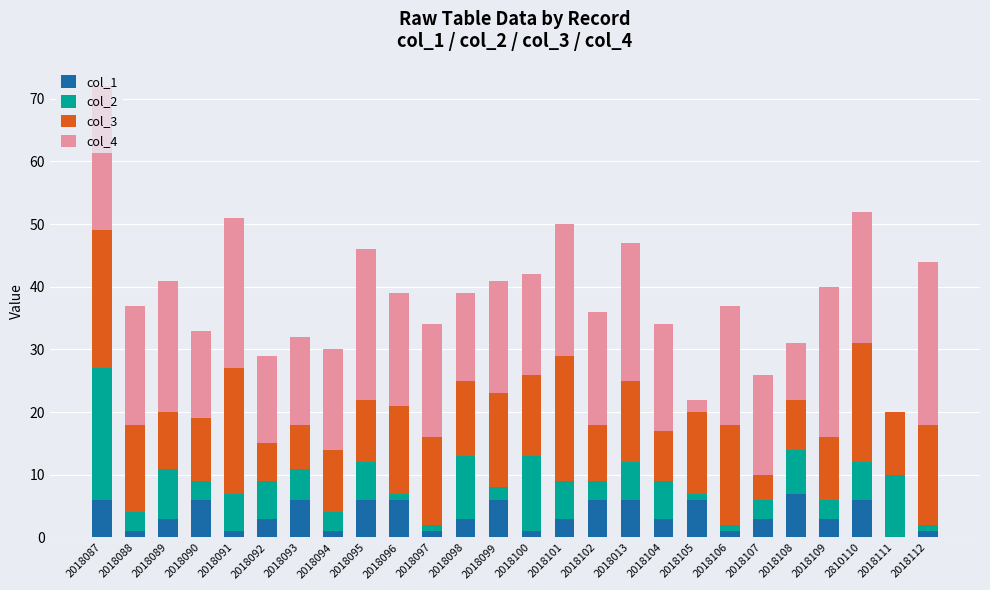

What is the total value across all series at 2018087?

72